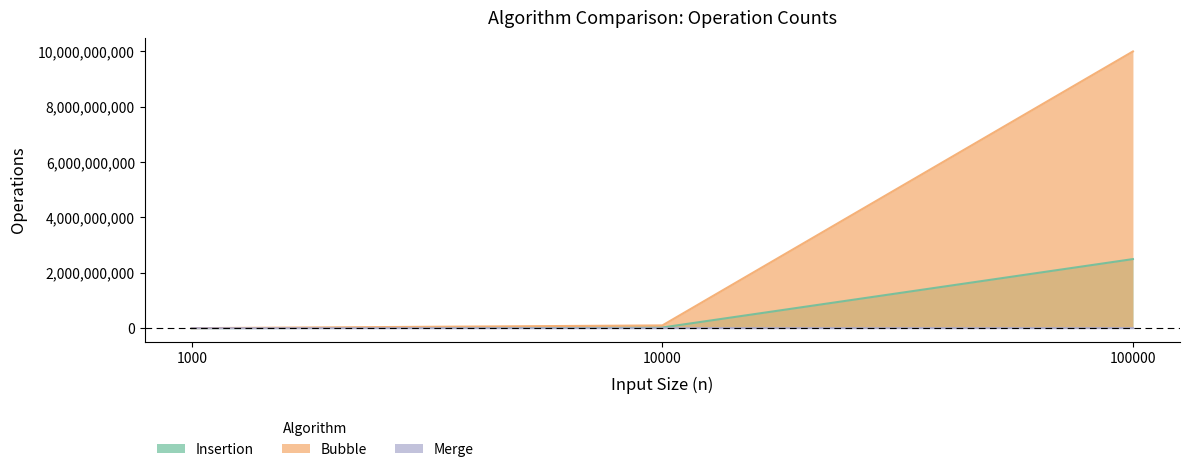

At which label does Insertion first exceed 24906215?

100000